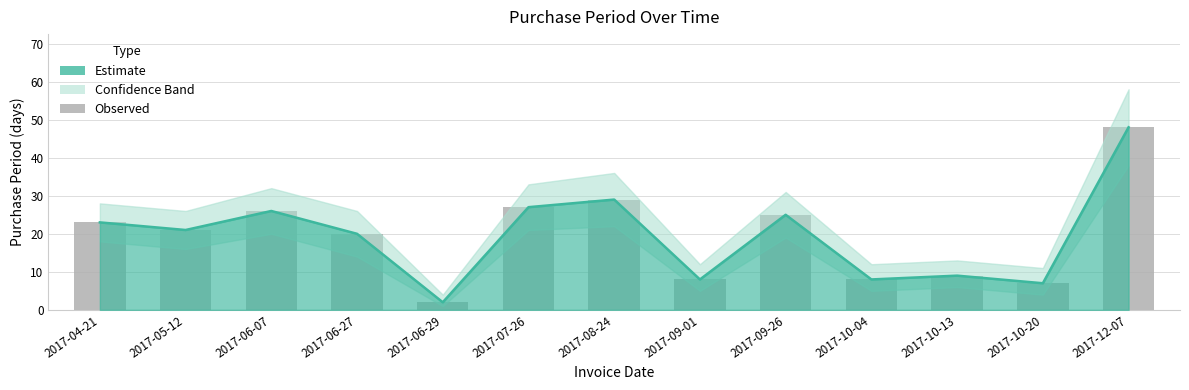

What is the sum of all values?

253